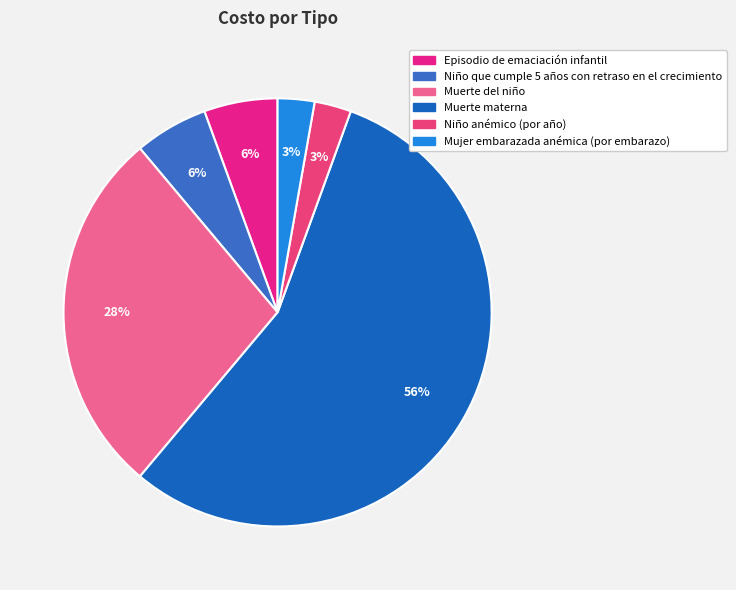

Rank the categories by value from lowest to highest.

Niño anémico (por año), Mujer embarazada anémica (por embarazo), Episodio de emaciación infantil, Niño que cumple 5 años con retraso en el crecimiento, Muerte del niño, Muerte materna